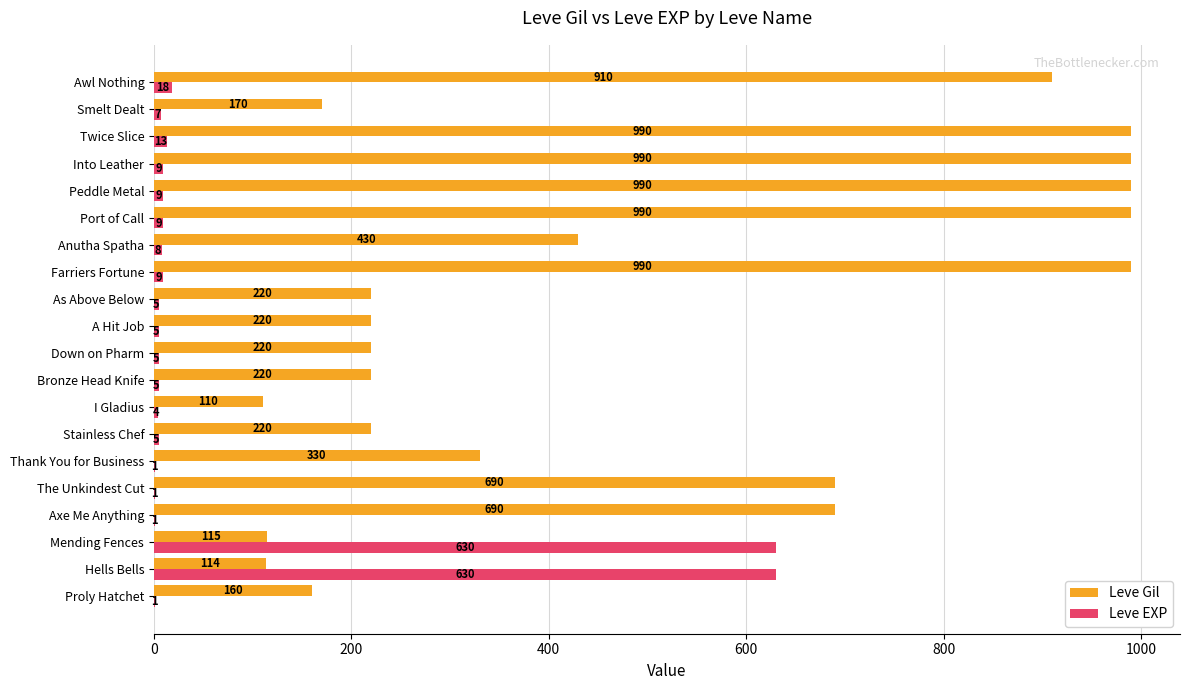

At which category is the sum across all series the highest?

Twice Slice